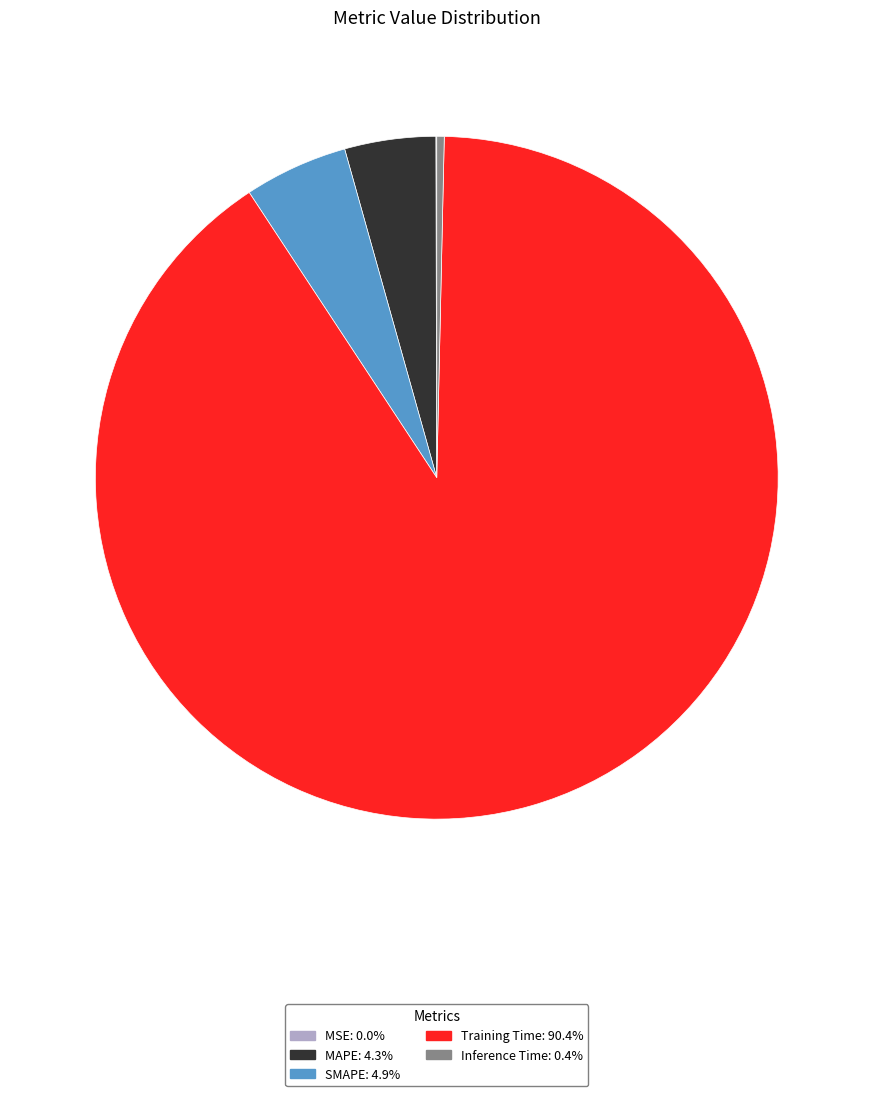

Combined, do Training Time and SMAPE account for over 50%?

Yes